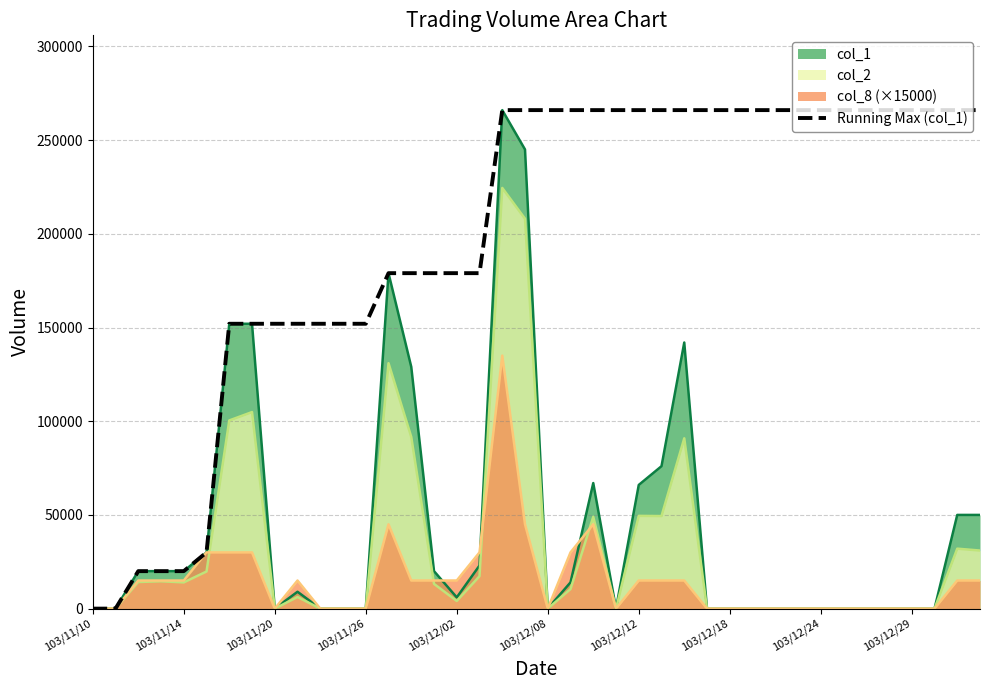

How many positive values are there?

38